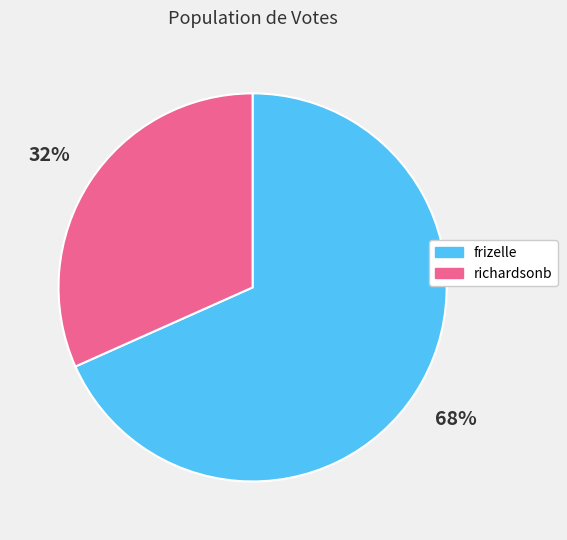

True or false: richardsonb accounts for 39% of the total.

False